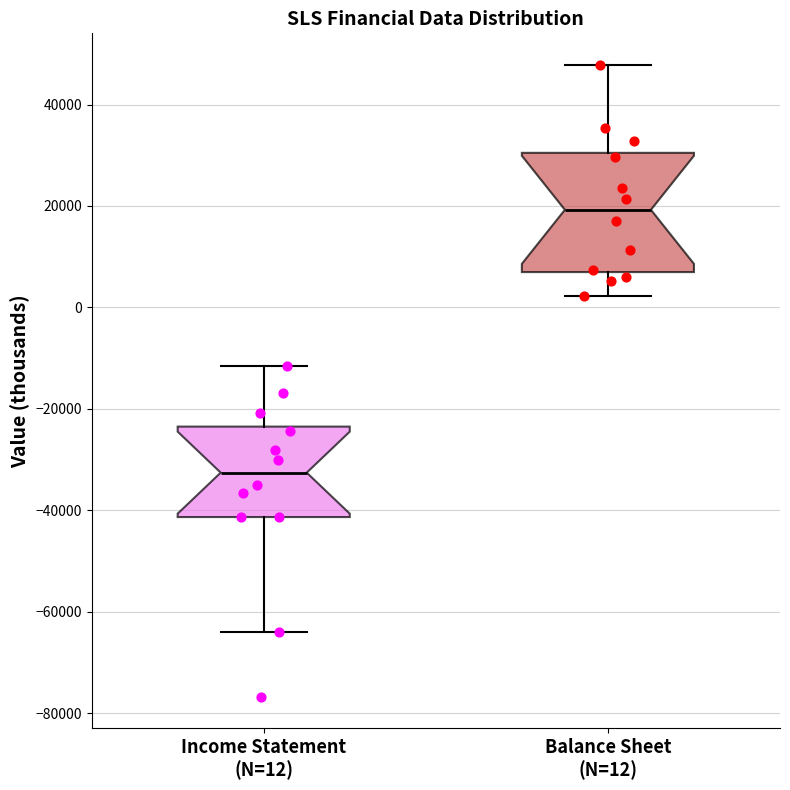

Reading left to right, read every box against the y-axis: the position of its median line, the range the box covers, and the ends of its whiskers. The values are not printed on the chart, so give them approximately, as read against the axis.

Income Statement (N=12): median -32000, box -42000 to -24000, whiskers -64000 to -12000
Balance Sheet (N=12): median 20000, box 6000 to 30000, whiskers 2000 to 48000